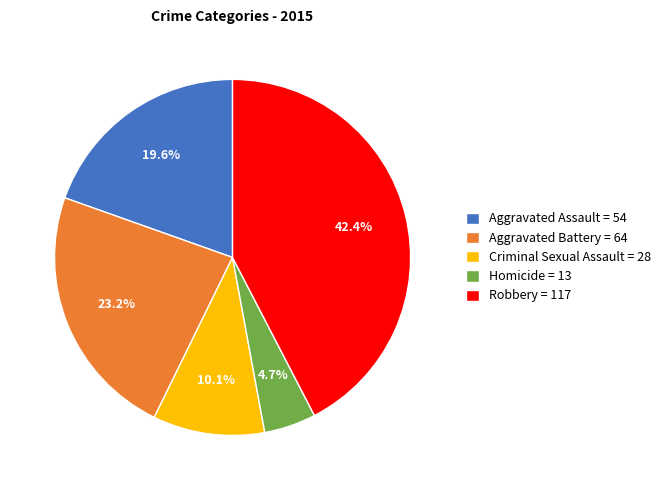

How much of the chart is everything except Aggravated Battery?

76.8%